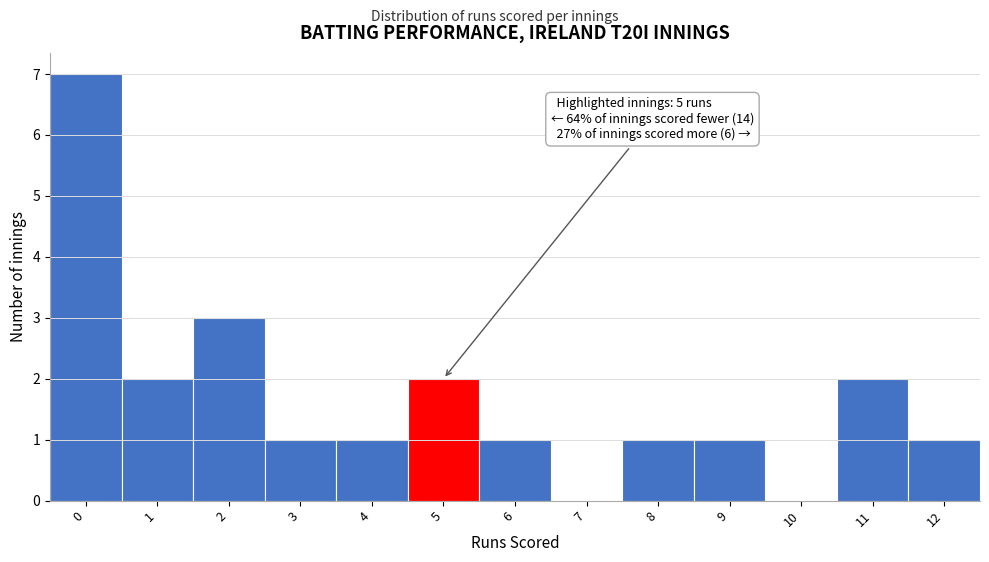

Which range on the x-axis has the tallest bar?

-0.5 to 0.5